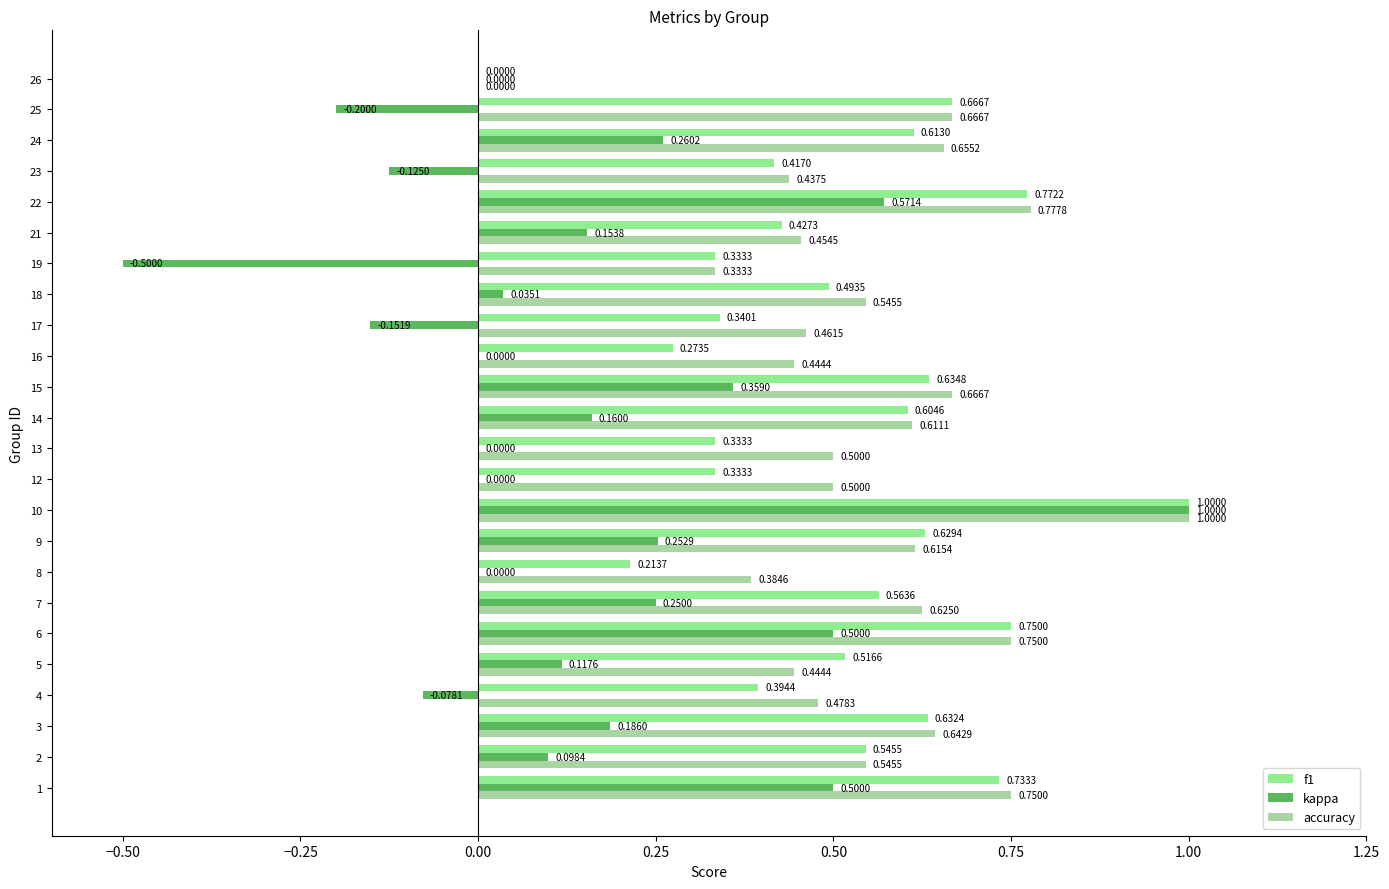

What value does the f1 series have at 10?

1.0